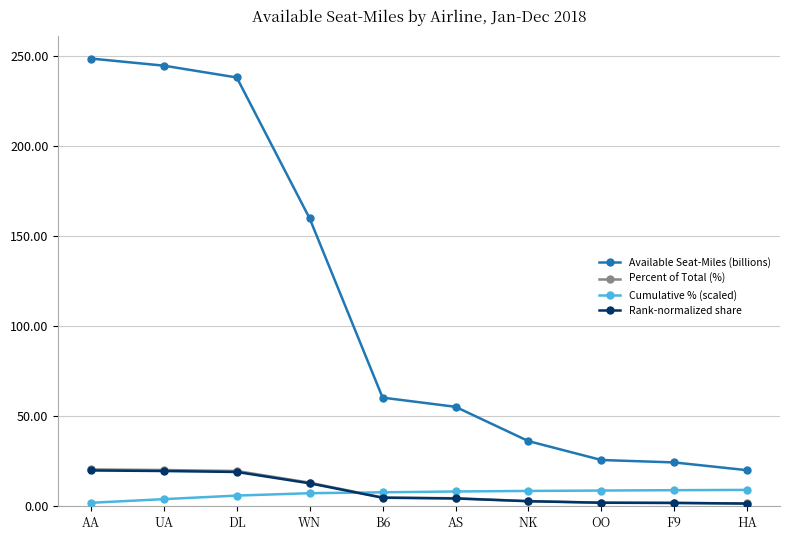

Is it true that Rank-normalized share equals 9.7 at UA?

False